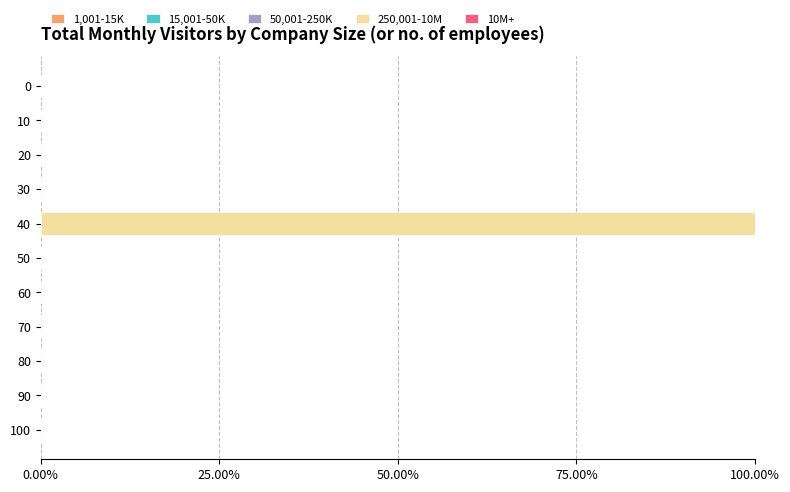

Reading top to bottom, list all the values displayed in this chart.

0=0	10=0	20=0	30=0	40=100	50=0	60=0	70=0	80=0	90=0	100=0